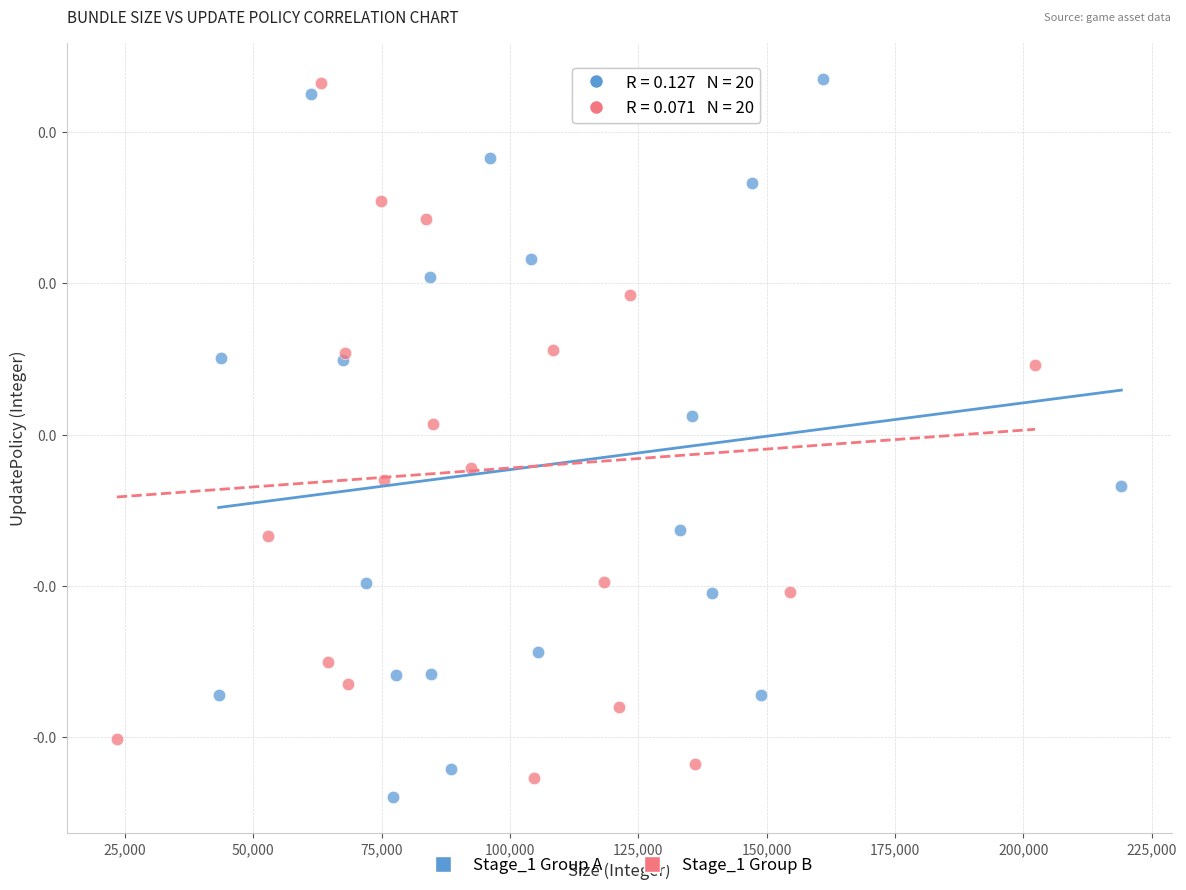

What are all the series names shown in the legend?

Stage_1 Group A, Stage_1 Group B